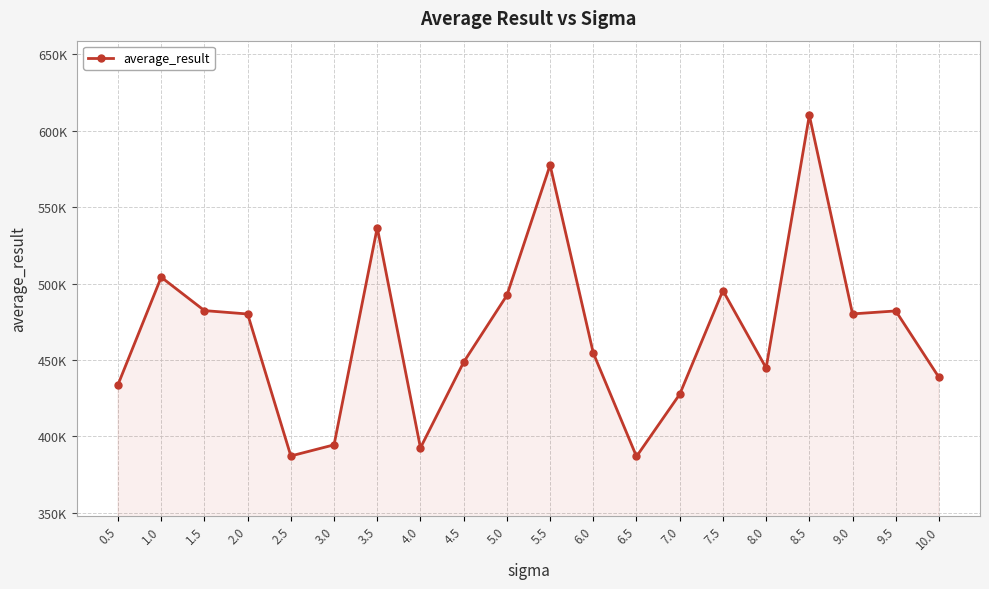

How many interior local valleys (lower than both neighbors) does the data have?

5